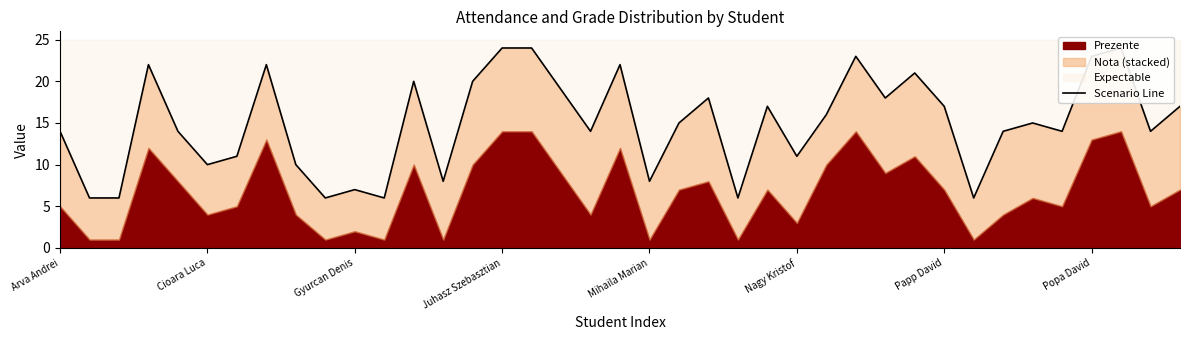

Reading right to left, list all the values displayed in this chart.

17	14	24	23	14	15	14	6	17	21	18	23	16	11	17	6	18	15	8	22	14	19	24	24	20	8	20	6	7	6	10	22	11	10	14	22	6	6	14